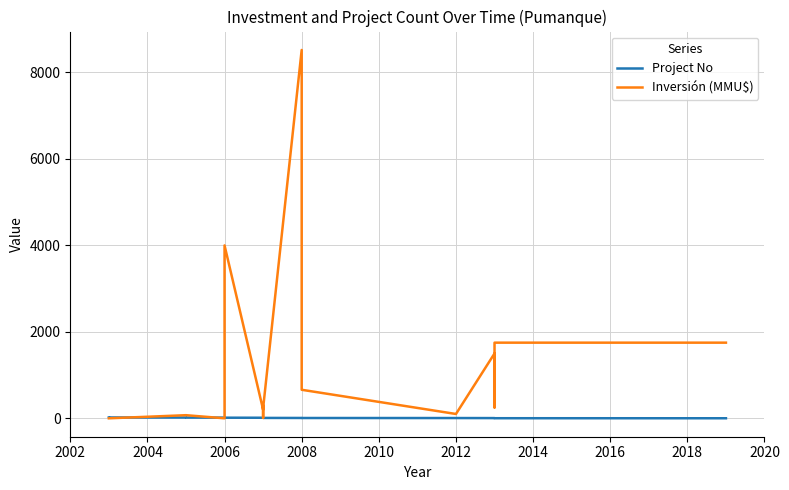

What is the total value across all series at 2008?

8529